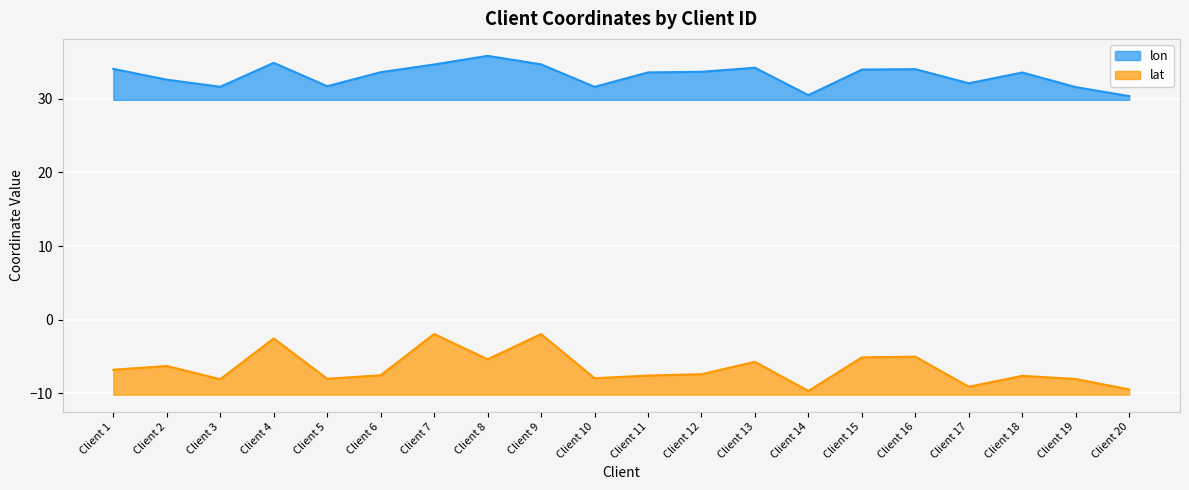

What is the value of the lat point at the 18th from the left?

-7.6